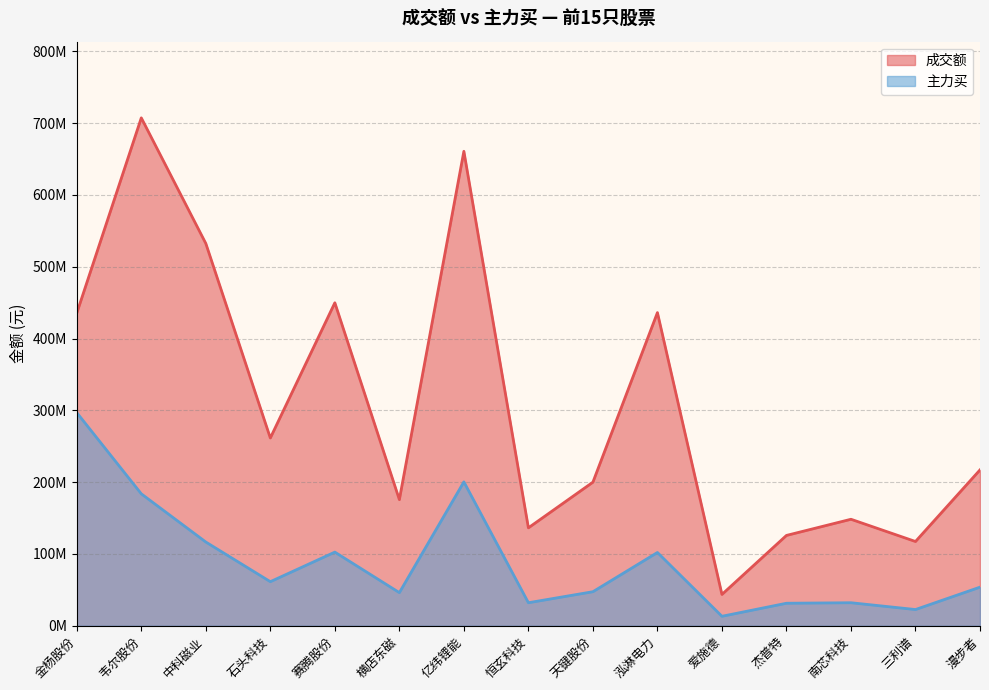

What is the difference between the maximum and minimum values in the 主力买 series?

283619208